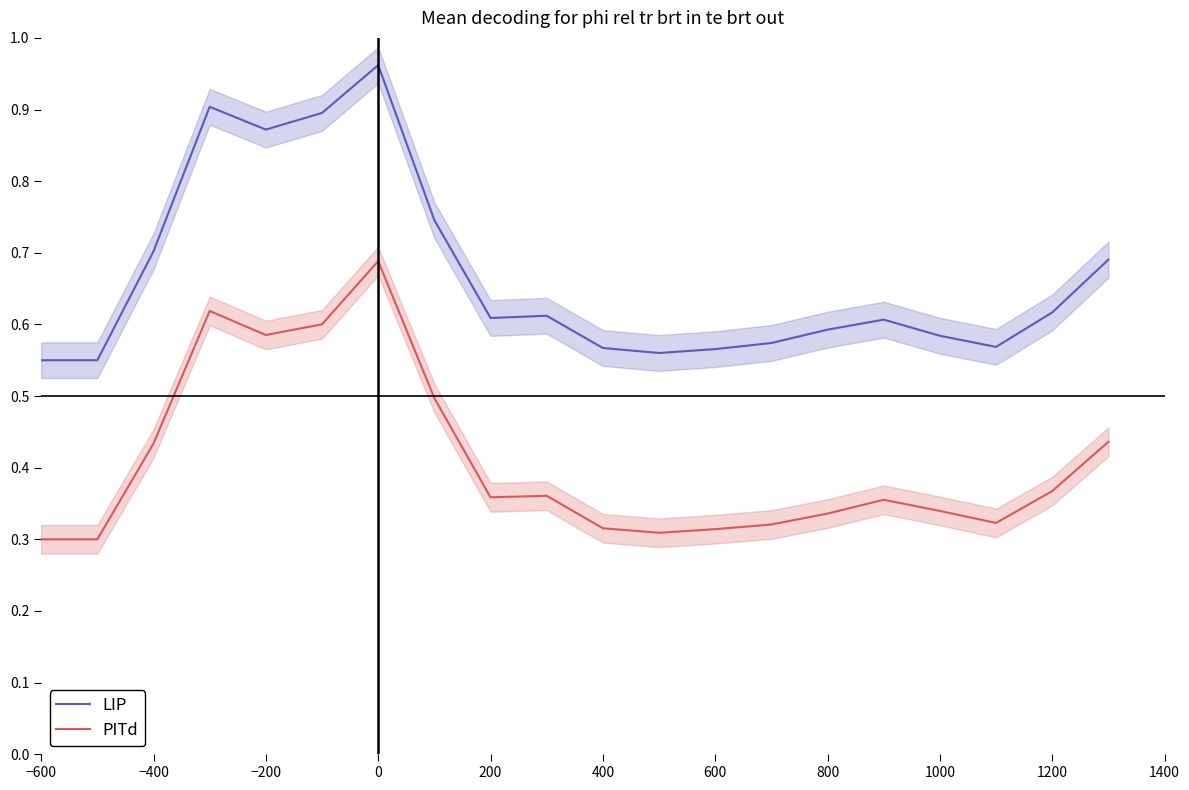

The PITd series shows 0.5 at 400. True or false?

False